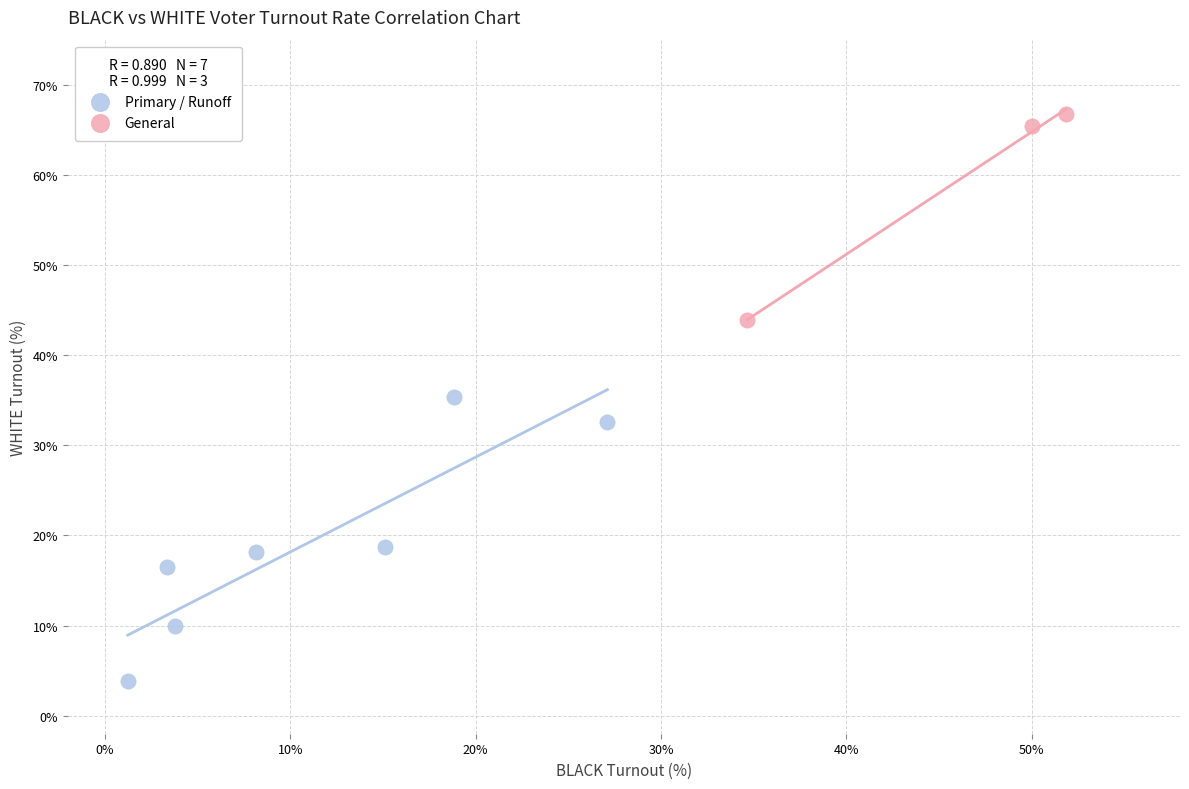

Which series has the largest Y range (max minus min)?

Primary / Runoff